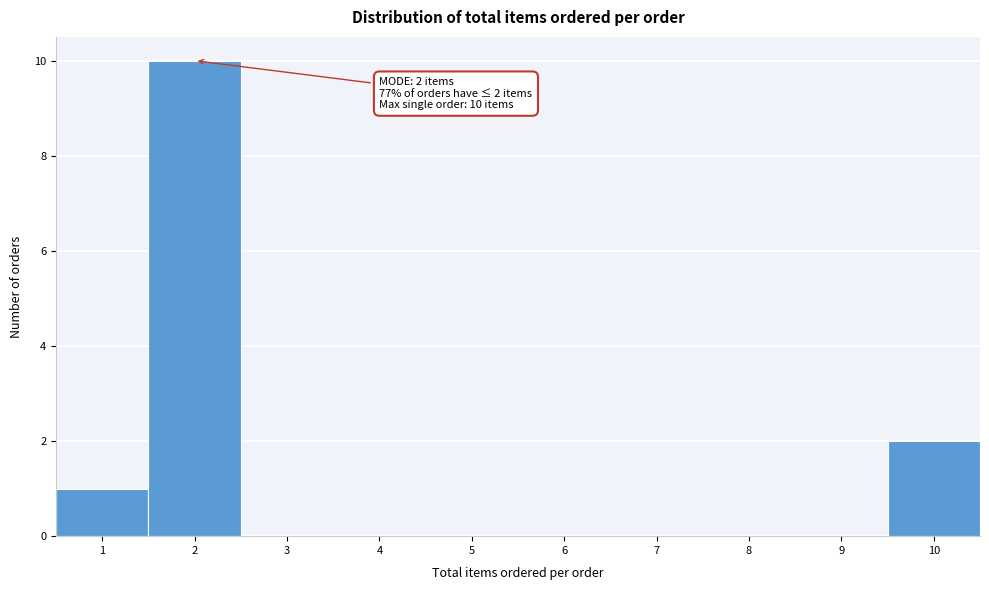

Reading right to left, transcribe all the data shown in this chart.

10=2	9=0	8=0	7=0	6=0	5=0	4=0	3=0	2=10	1=1